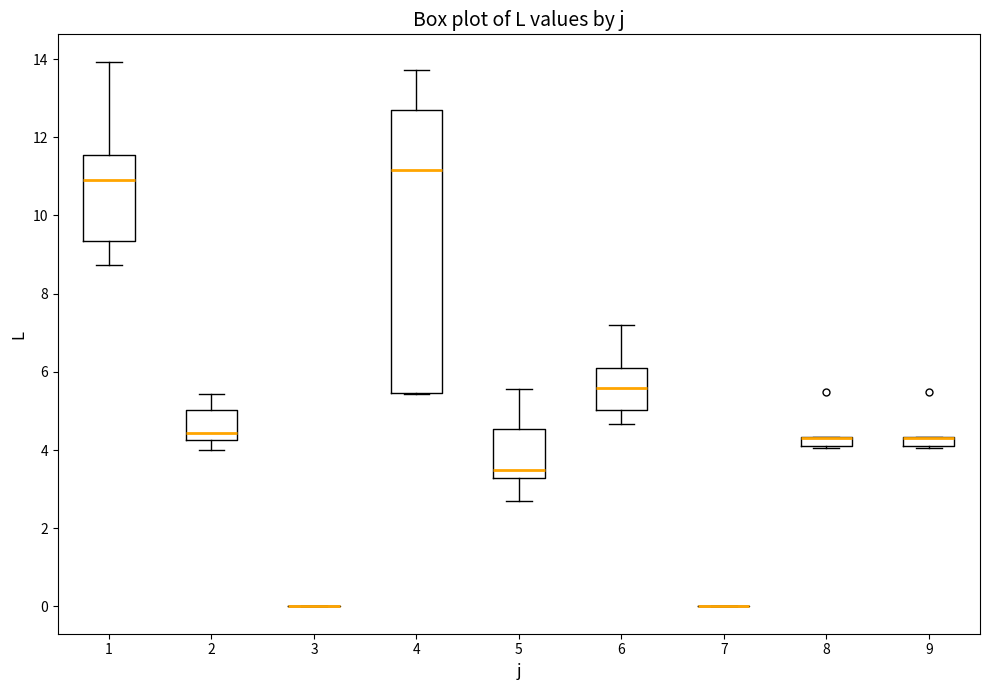

Which box is the tallest, from its lower edge to its upper edge?

4